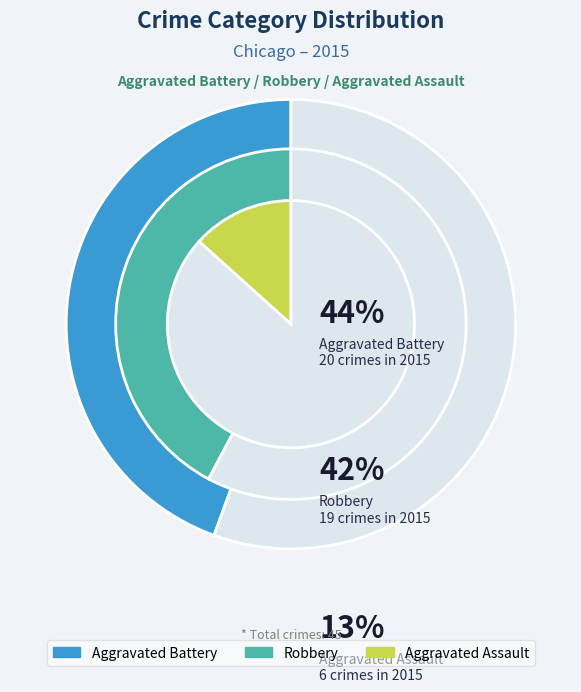

Which slice is the largest?

Aggravated Battery